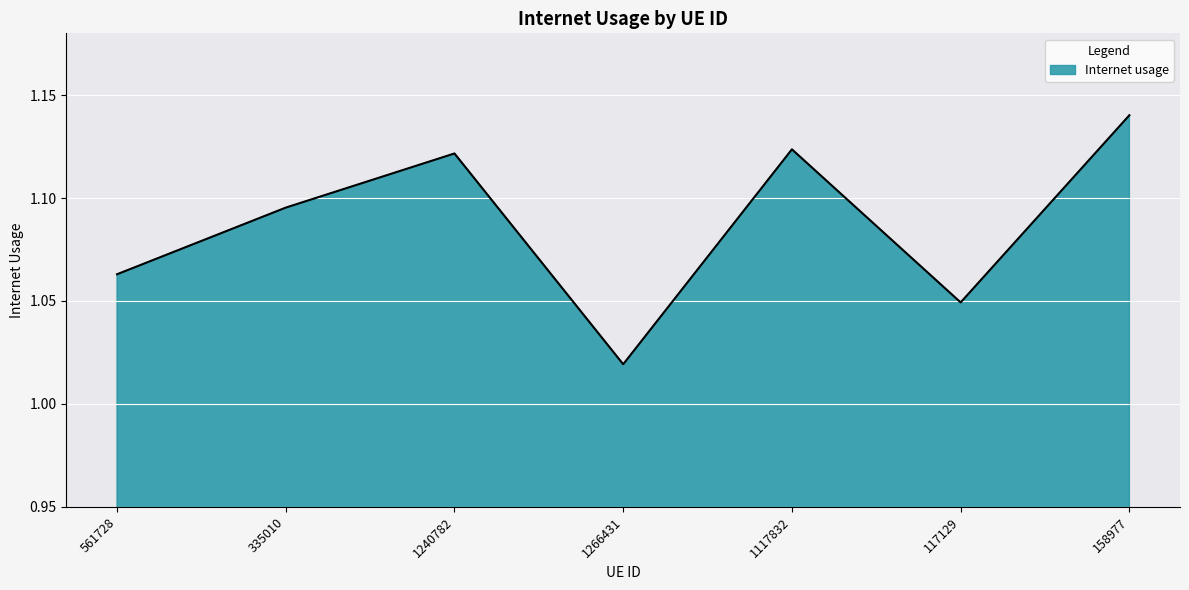

Which label corresponds to the smallest value in the chart?

1266431